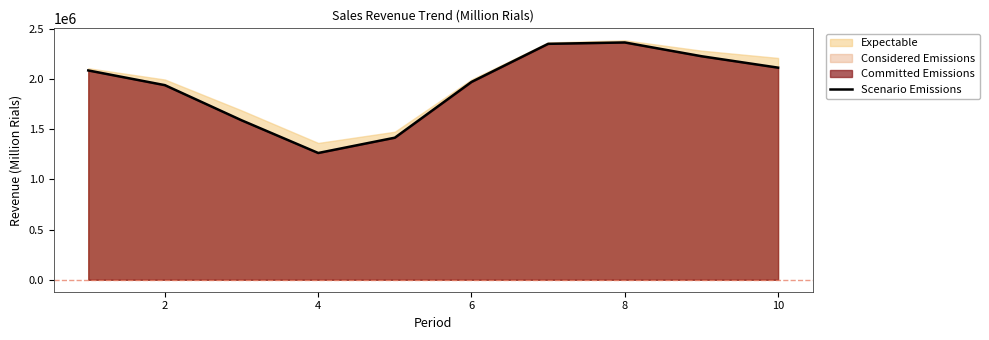

What is the maximum value for Scenario Emissions?

2365635.1